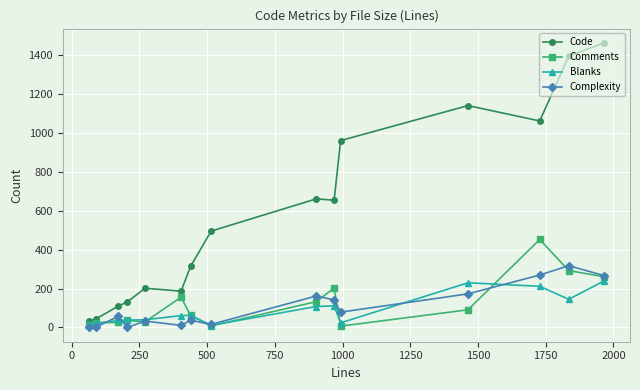

True or false: Complexity and Code cross at least once.

False